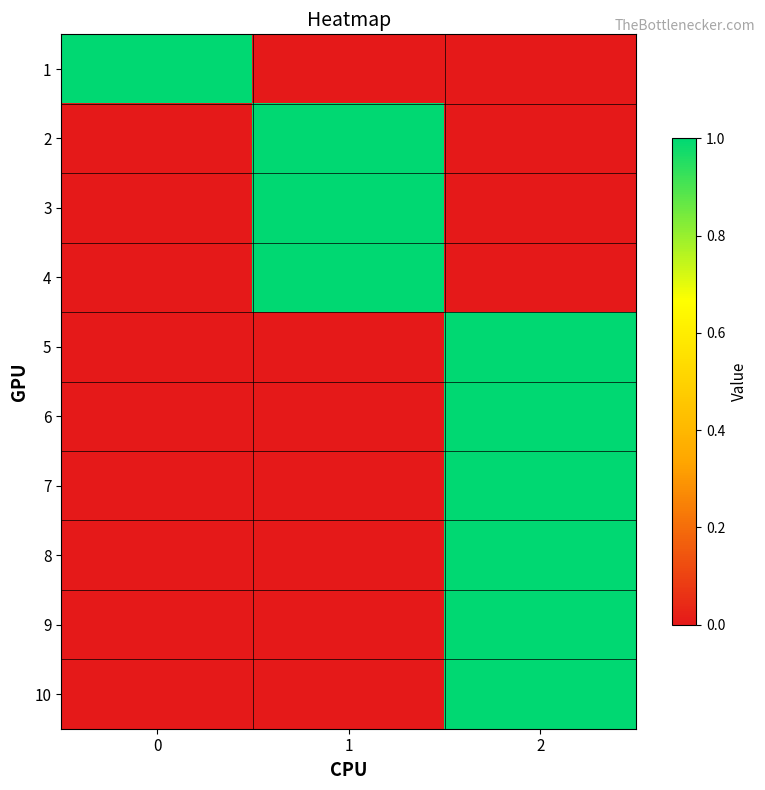

Reading left to right, transcribe all the data shown in this chart.

1: 0=1	1=0	2=0
2: 0=0	1=1	2=0
3: 0=0	1=1	2=0
4: 0=0	1=1	2=0
5: 0=0	1=0	2=1
6: 0=0	1=0	2=1
7: 0=0	1=0	2=1
8: 0=0	1=0	2=1
9: 0=0	1=0	2=1
10: 0=0	1=0	2=1